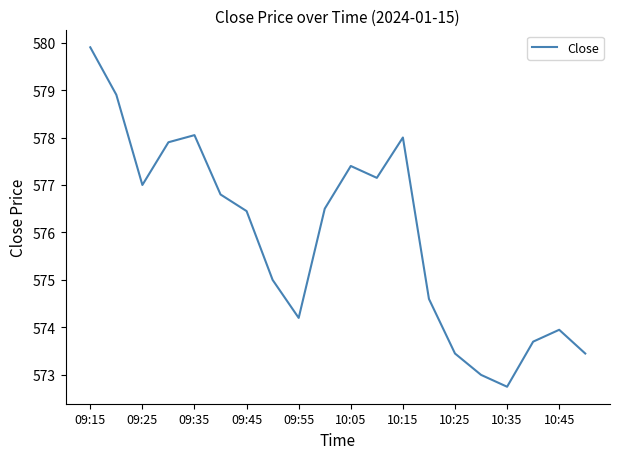

What is the smallest value displayed?

572.8